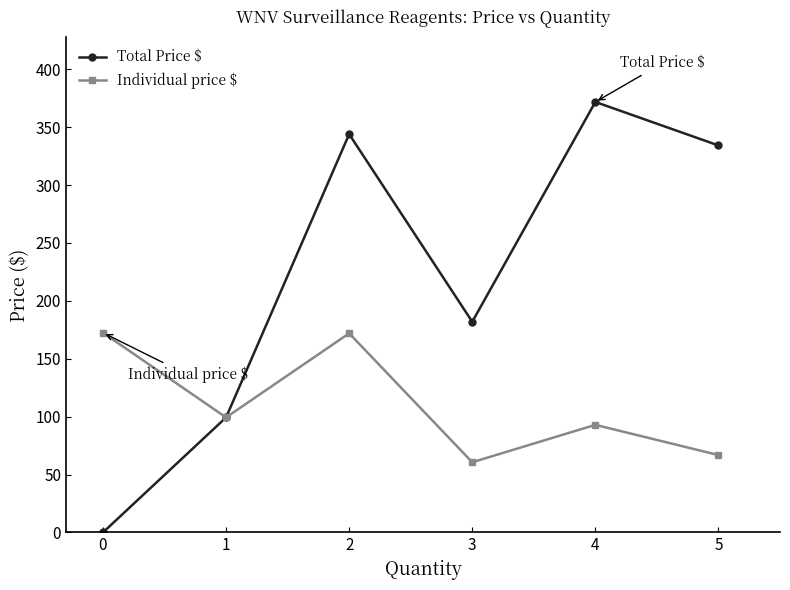

What is the total value across all series at 2?

516.0